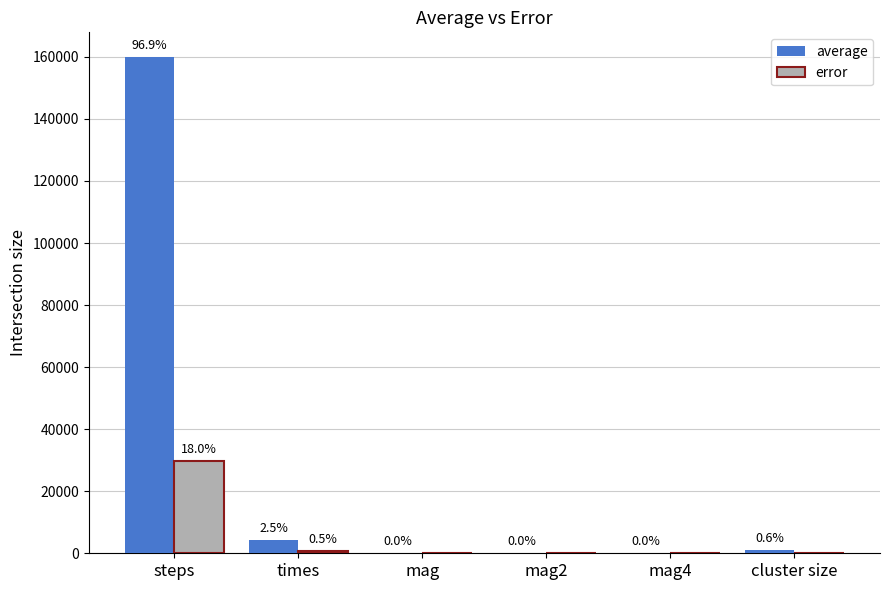

What are all the series names shown in the legend?

average, error